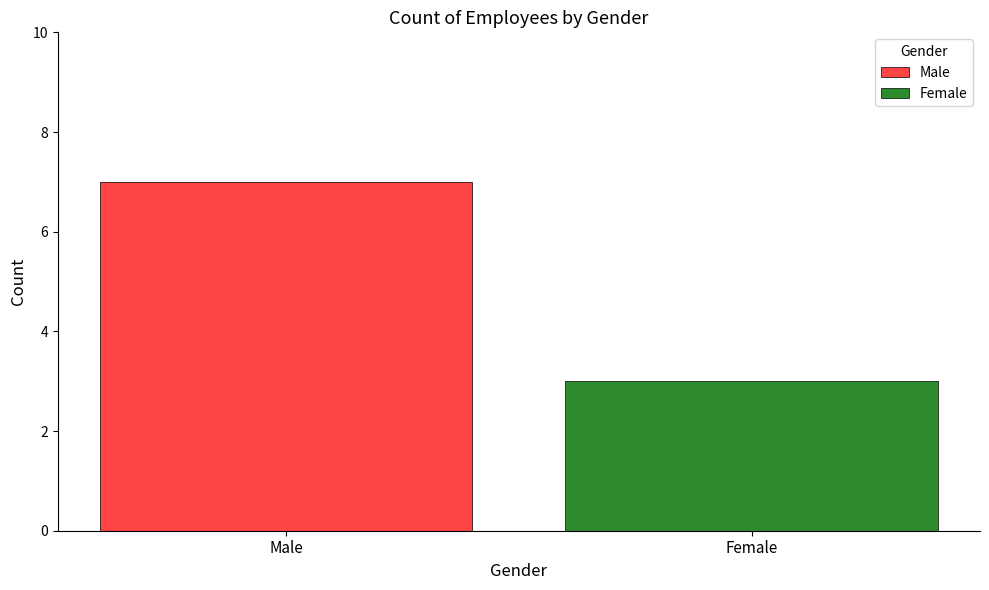

What are all the series names shown in the legend?

Male, Female